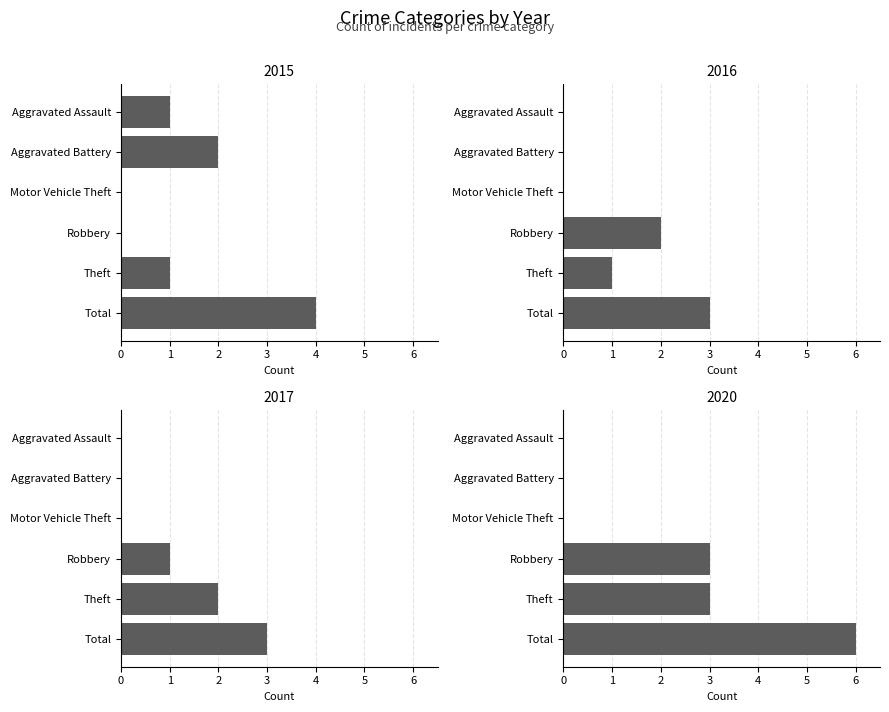

What is the difference between the 2017 values at Robbery and Total?

2